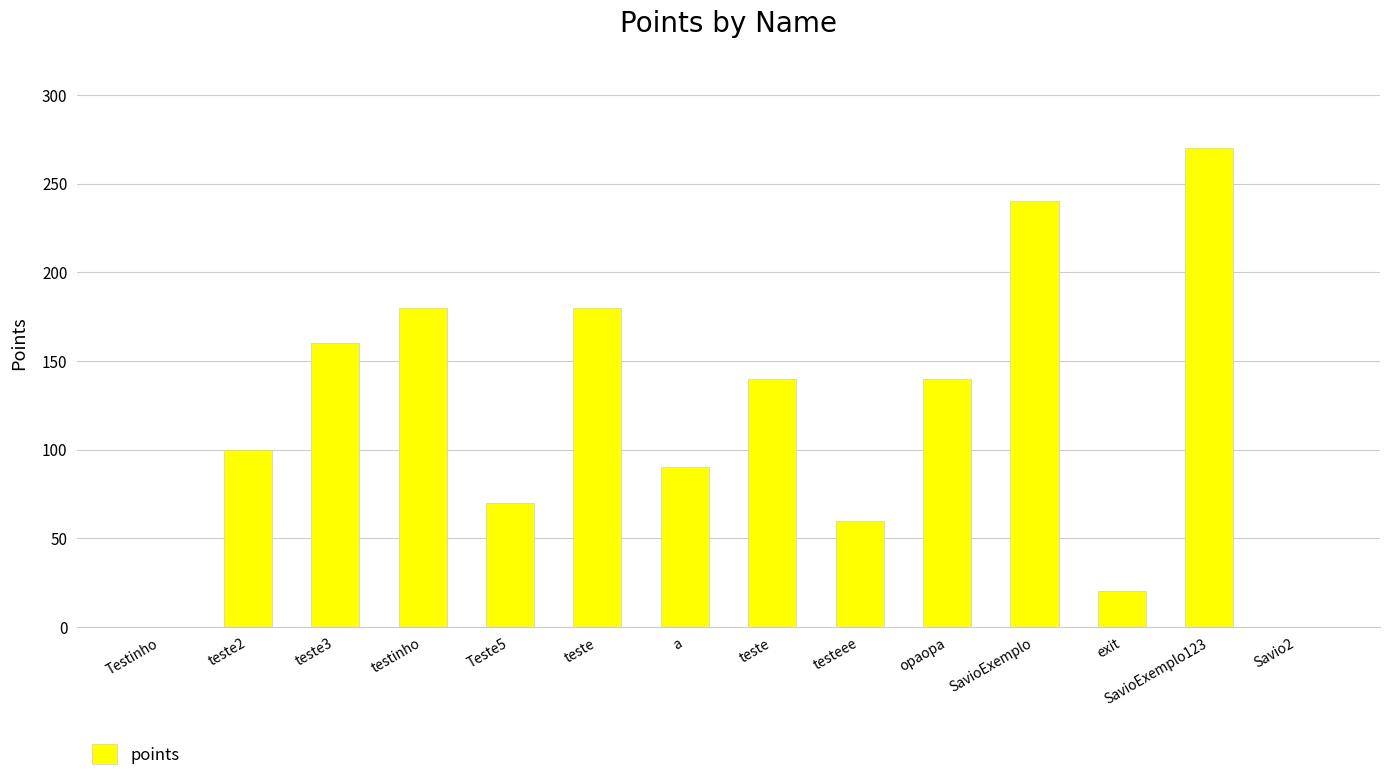

Which label corresponds to the largest value in the chart?

SavioExemplo123